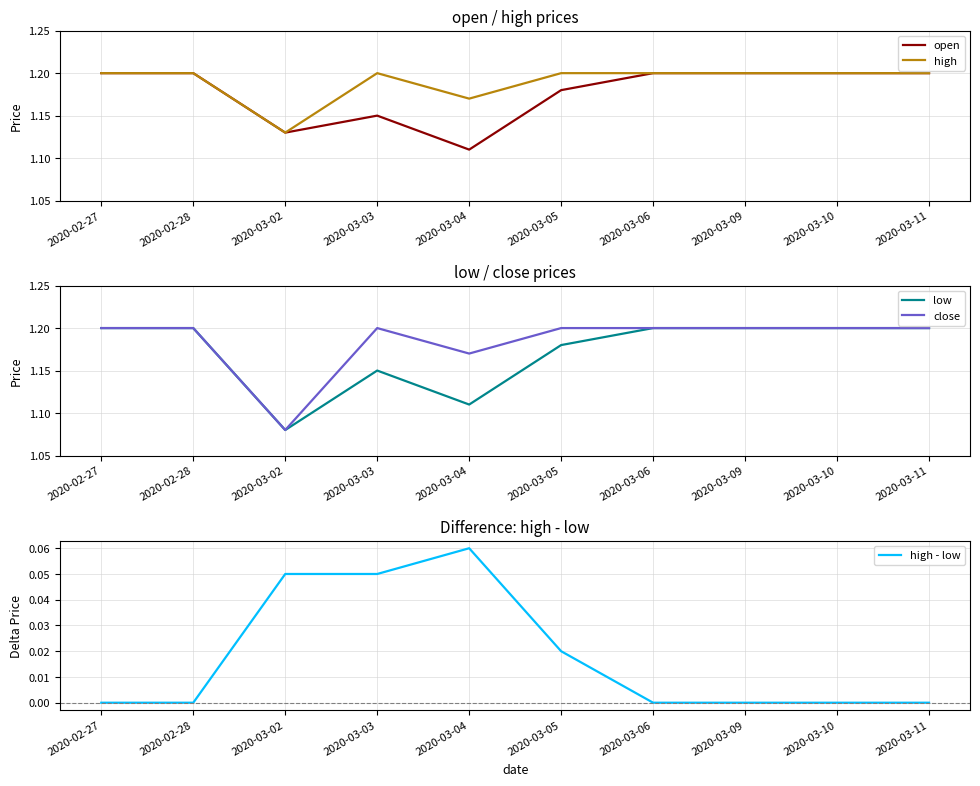

Count the number of data series in this chart.

5